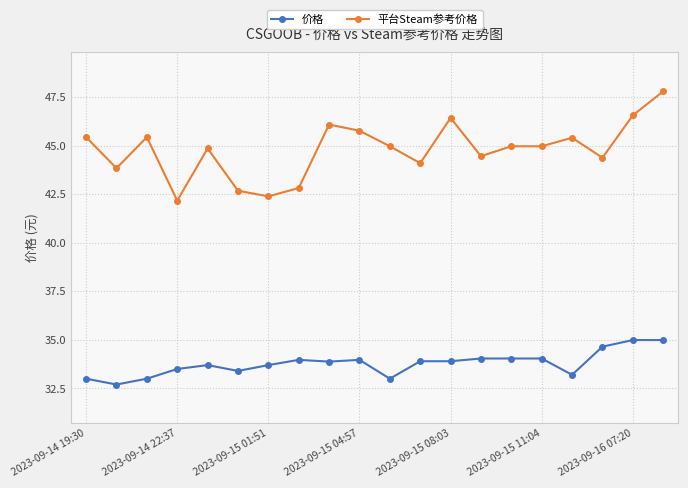

True or false: 价格 and 平台Steam参考价格 cross at least once.

False